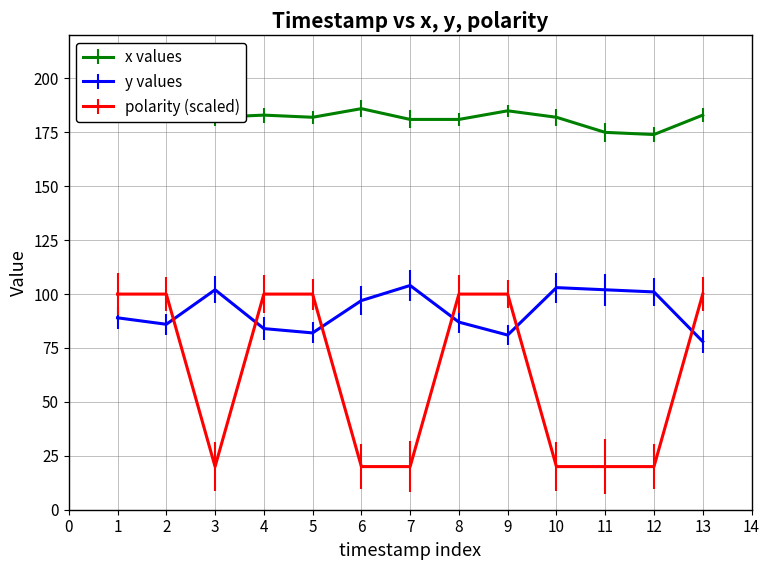

Is this an area chart (filled region under the line)?

No